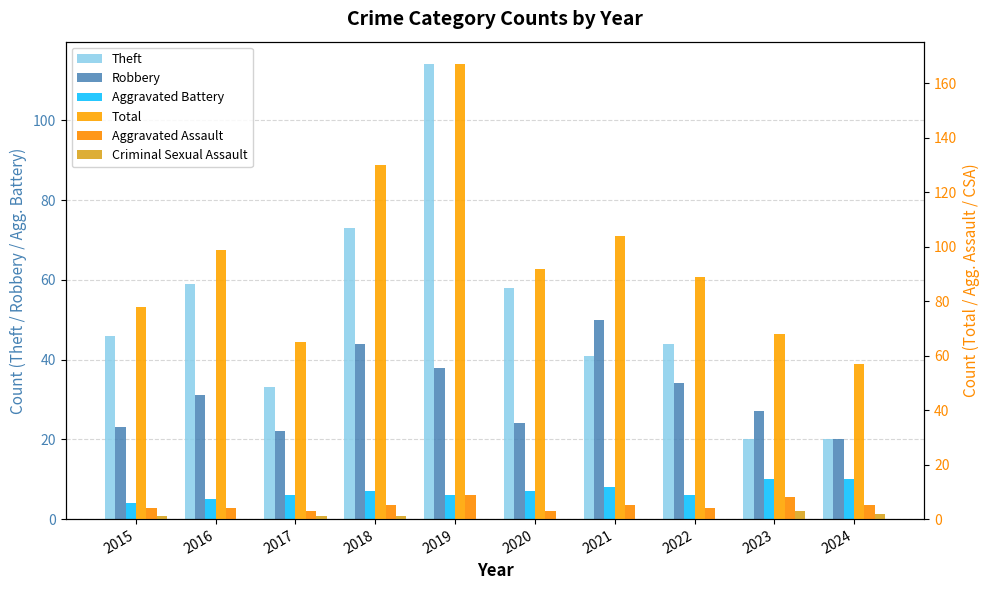

What is the value of the Theft bar at the 3rd from the left?

33